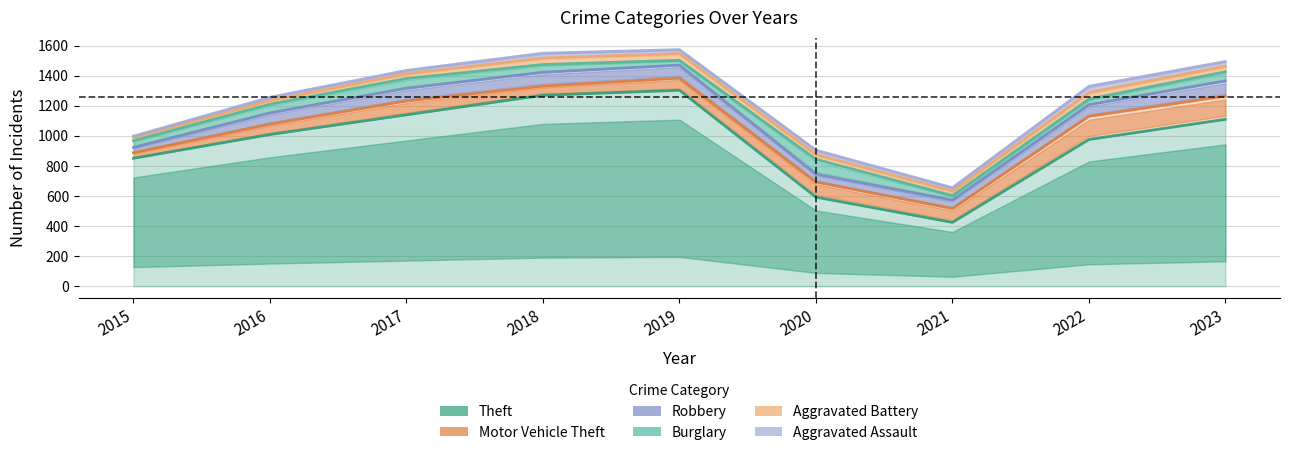

True or false: Aggravated Battery and Burglary cross at least once.

False